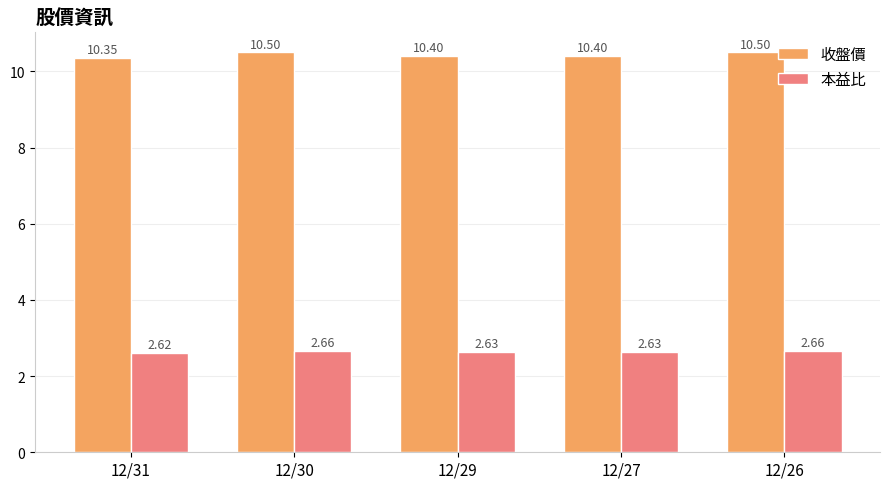

How many distinct data groups are displayed?

2